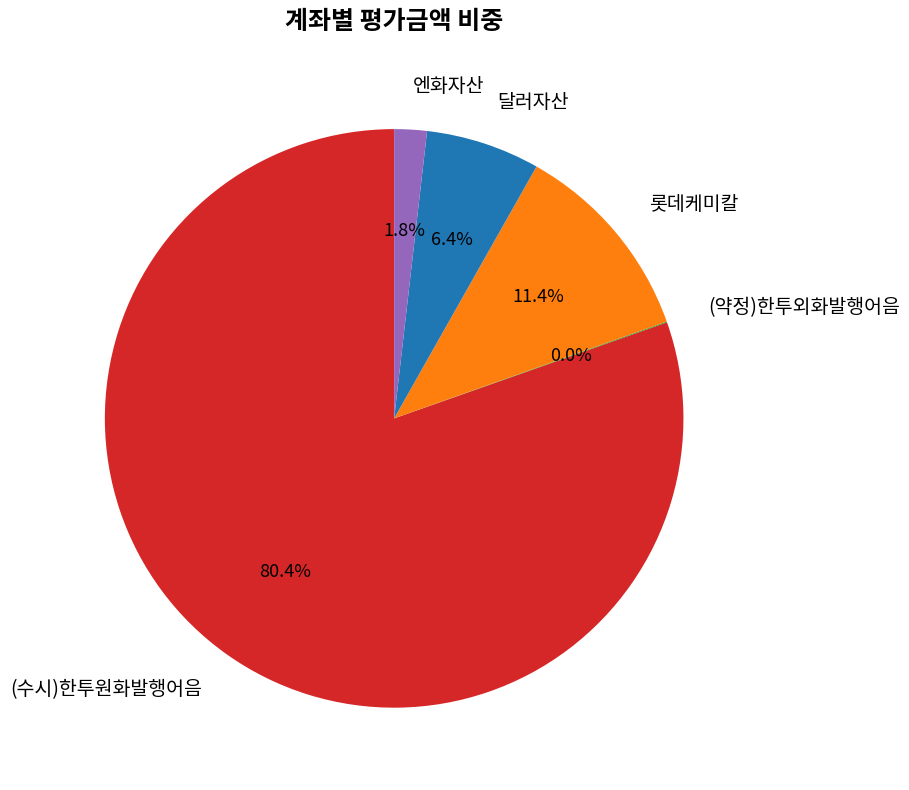

Which category has the biggest portion of the pie?

(수시)한투원화발행어음